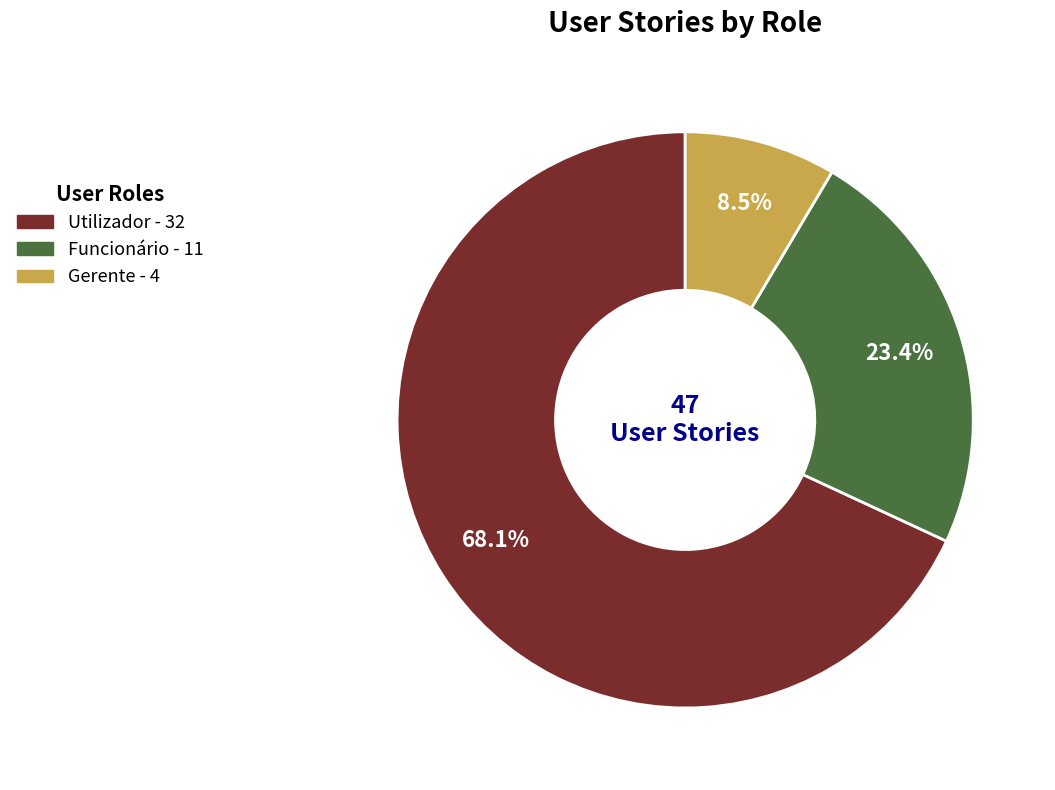

How many slices are in this pie chart?

3